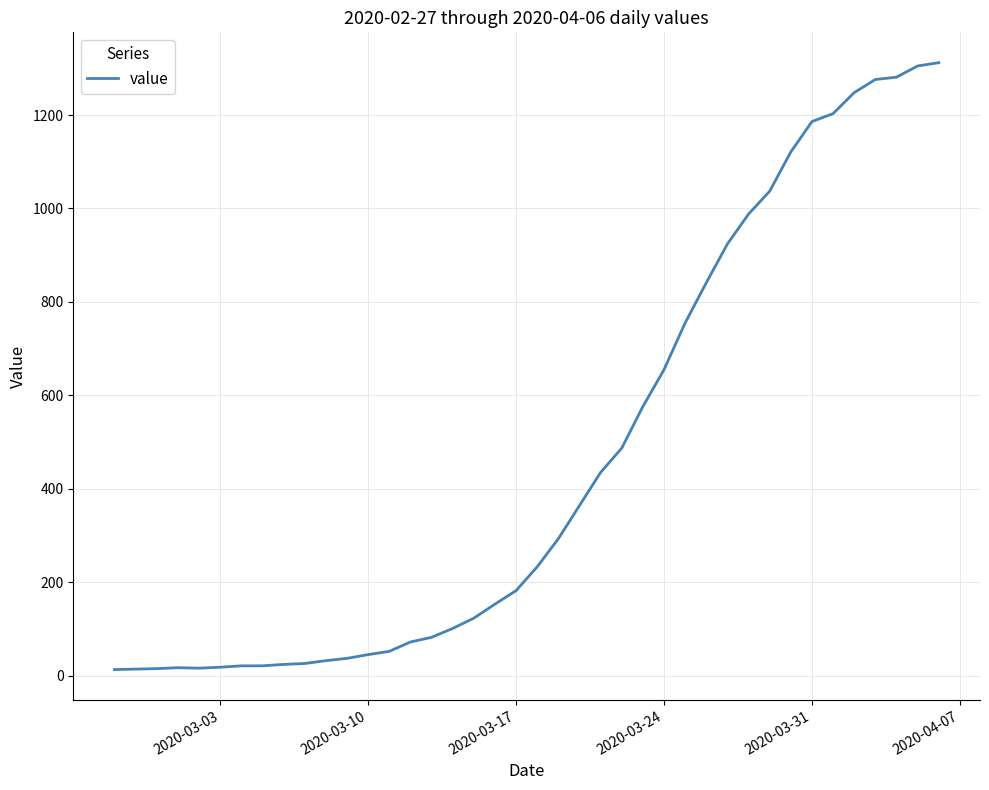

What is the greatest value displayed?

1312